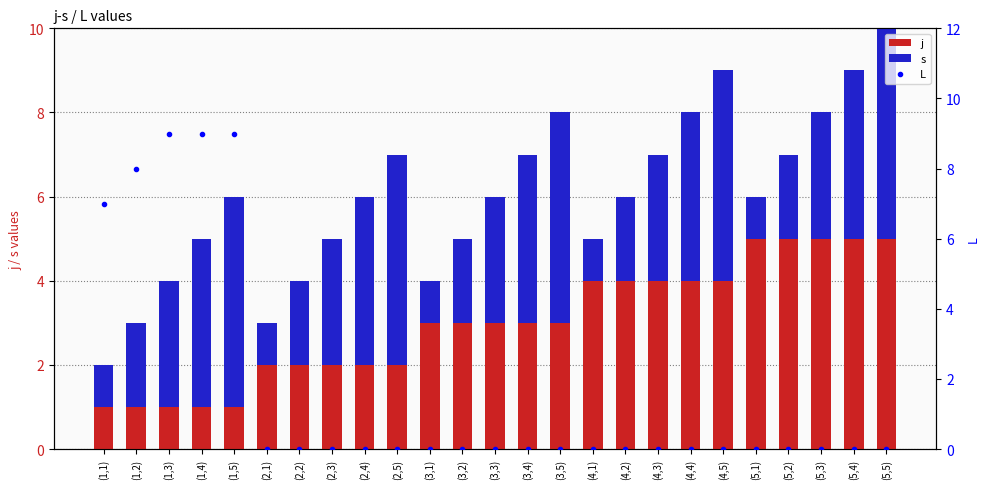

How many groups of bars are there?

25